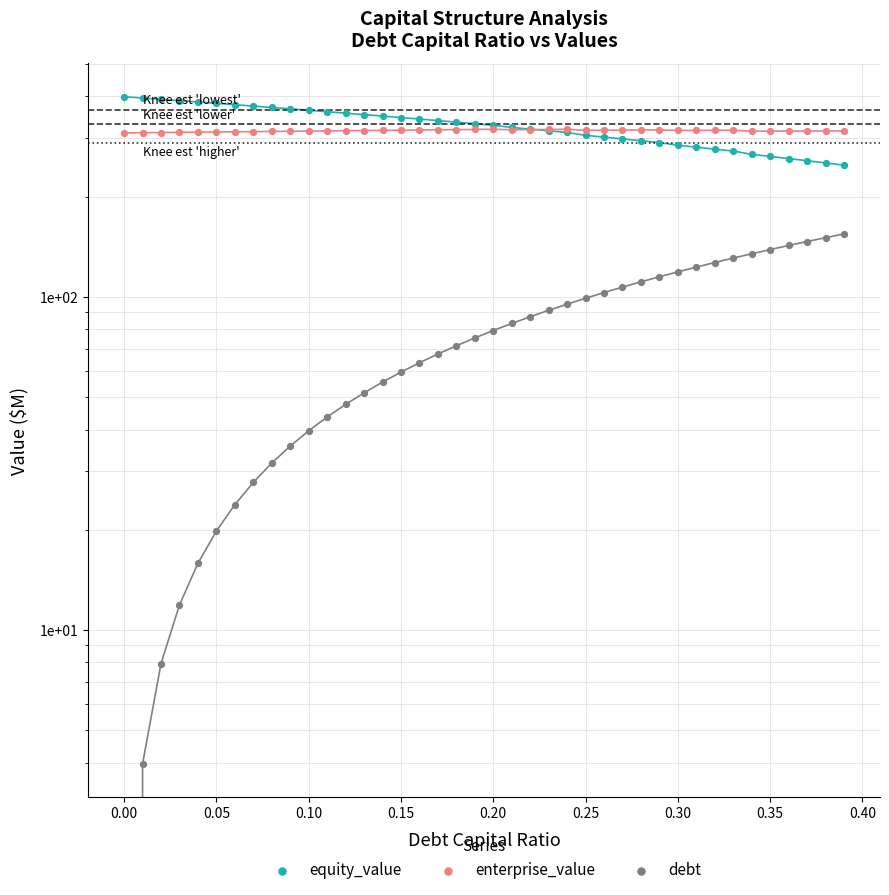

Which series reaches the maximum Y coordinate?

equity_value